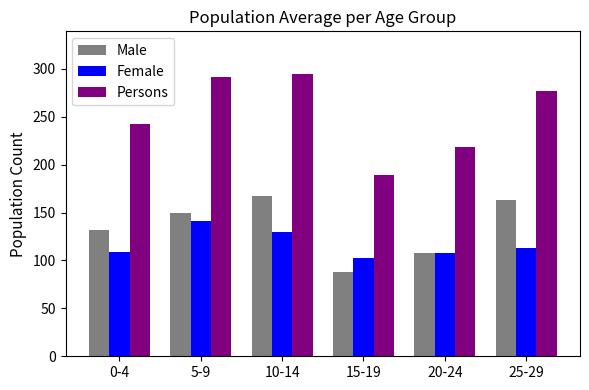

Is the value of Persons at 15-19 greater than the value of Male at 15-19?

Yes